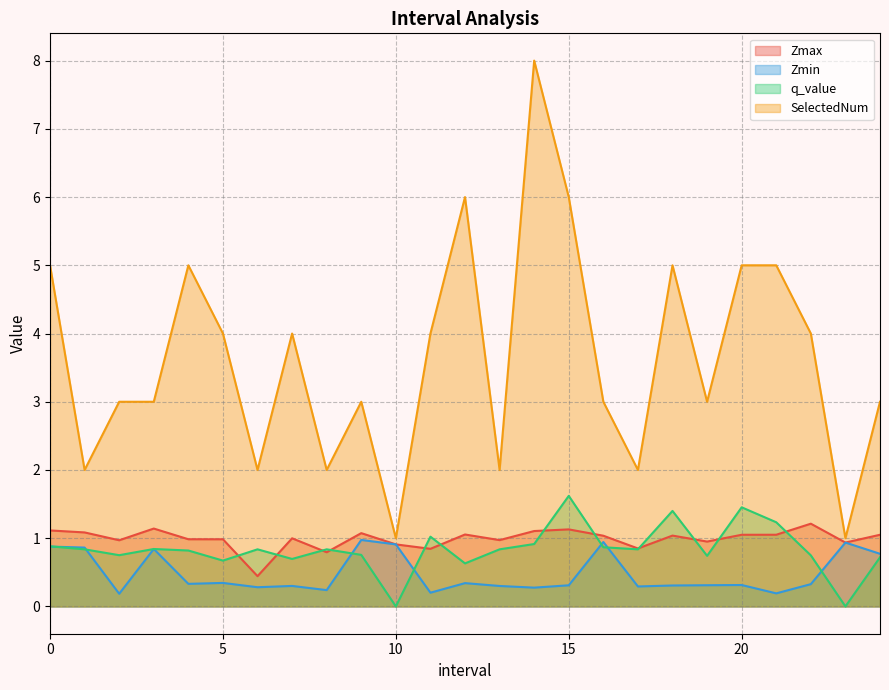

What is the label of the 10th point from the left?

9.0